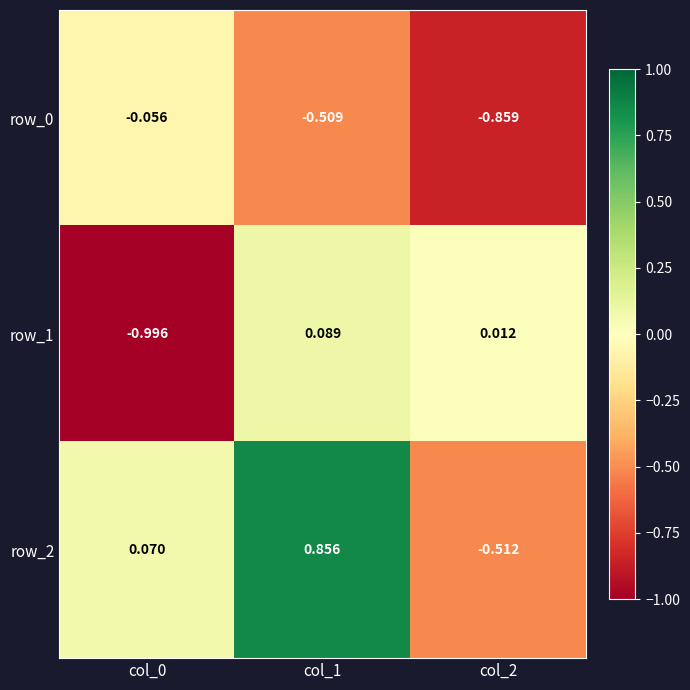

The row_1 series shows 0.1 at col_1. True or false?

True